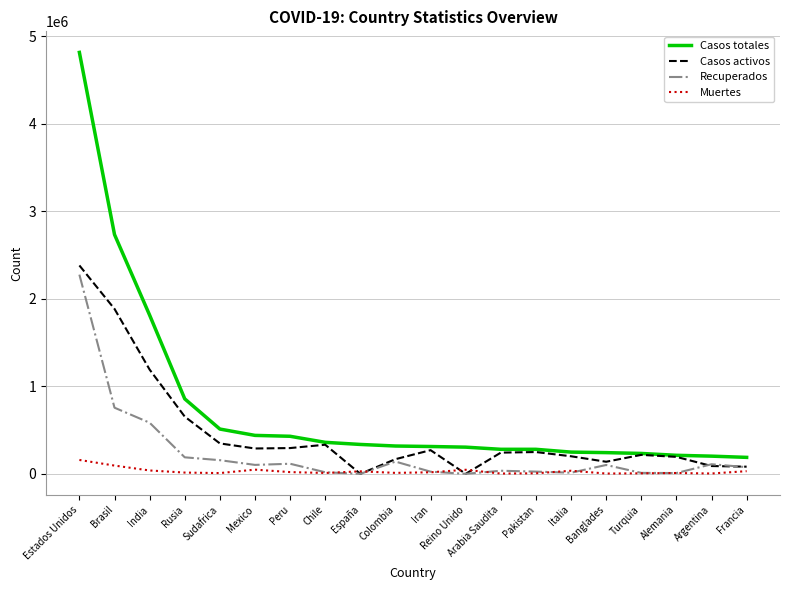

In Casos activos, how many points are lower than both neighbors (excluding endpoints)?

4